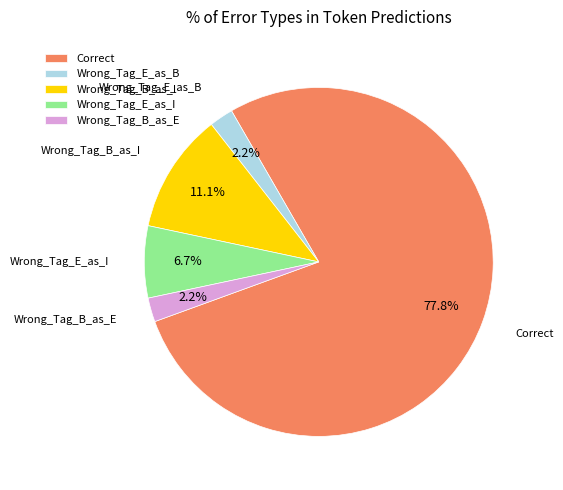

Is there any slice that represents more than half of the pie?

Yes